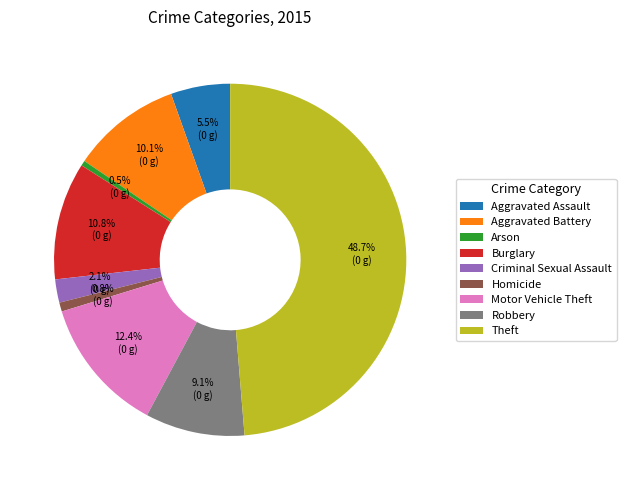

How many segments does this pie chart have?

9